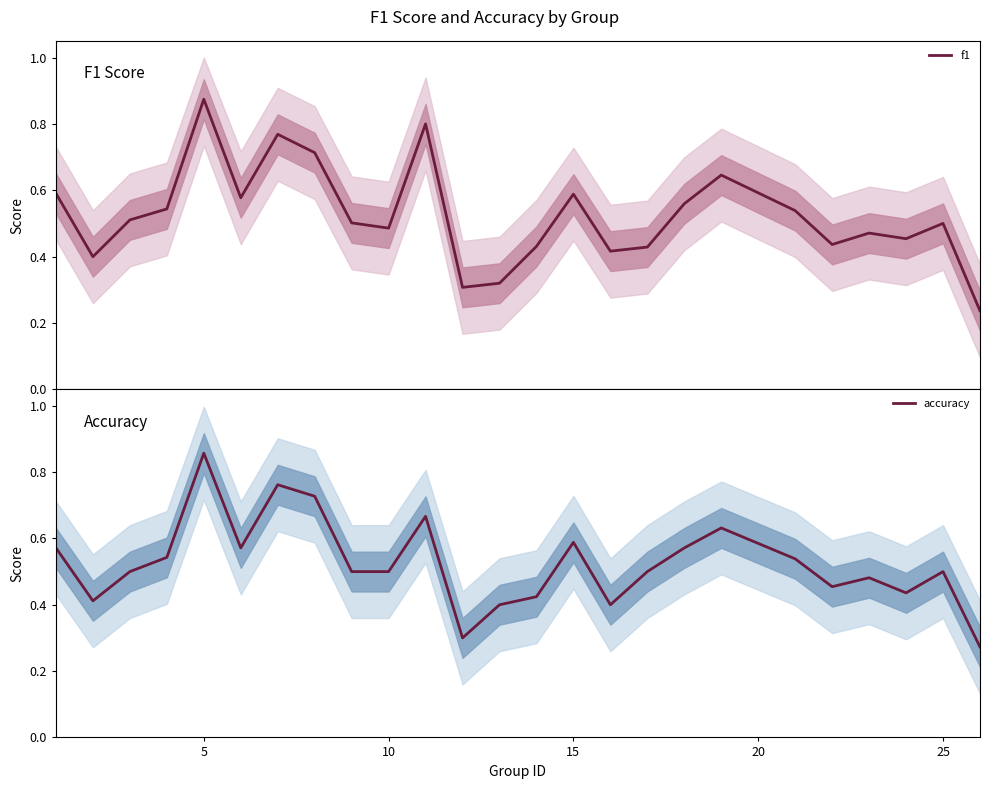

At how many categories does at least one series exceed 0?

25